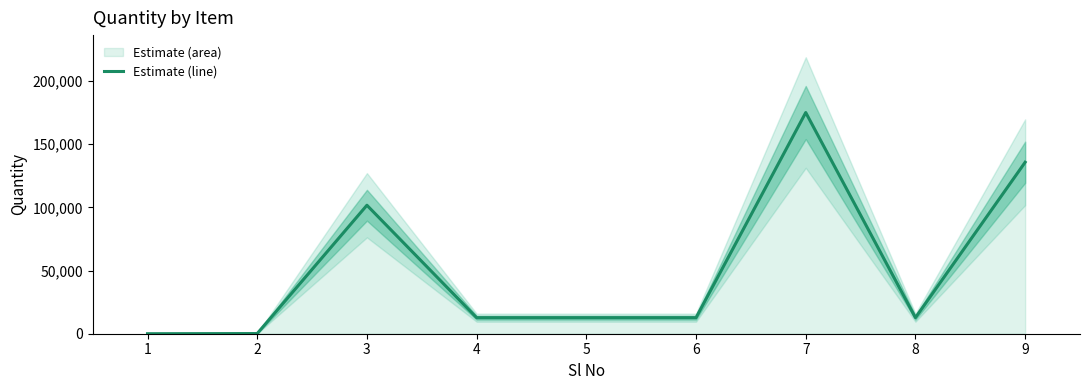

The value at 4 is 12706.1. True or false?

True